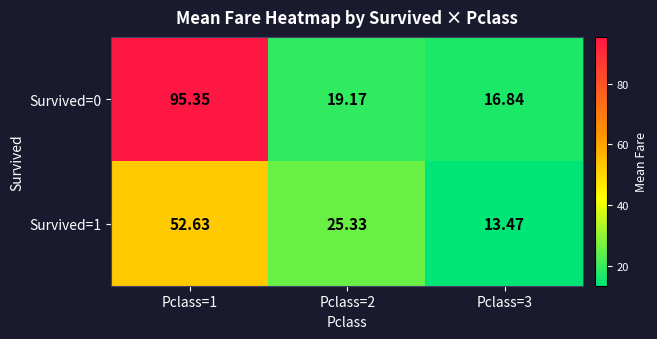

Which series has the largest total across all categories?

Survived=0